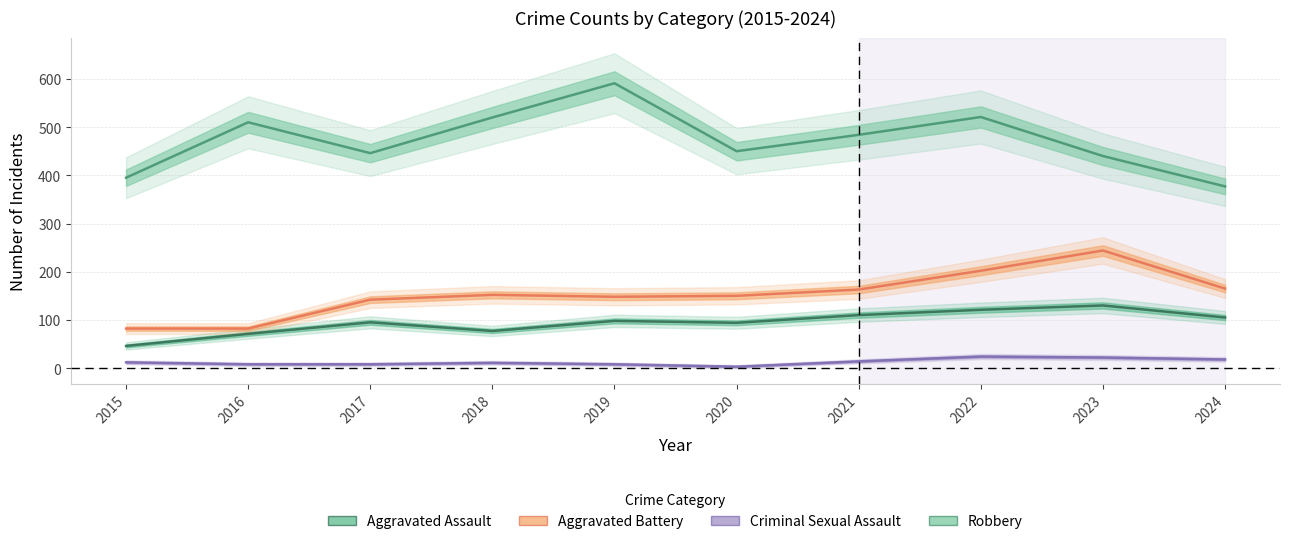

True or false: Aggravated Assault and Robbery cross at least once.

False